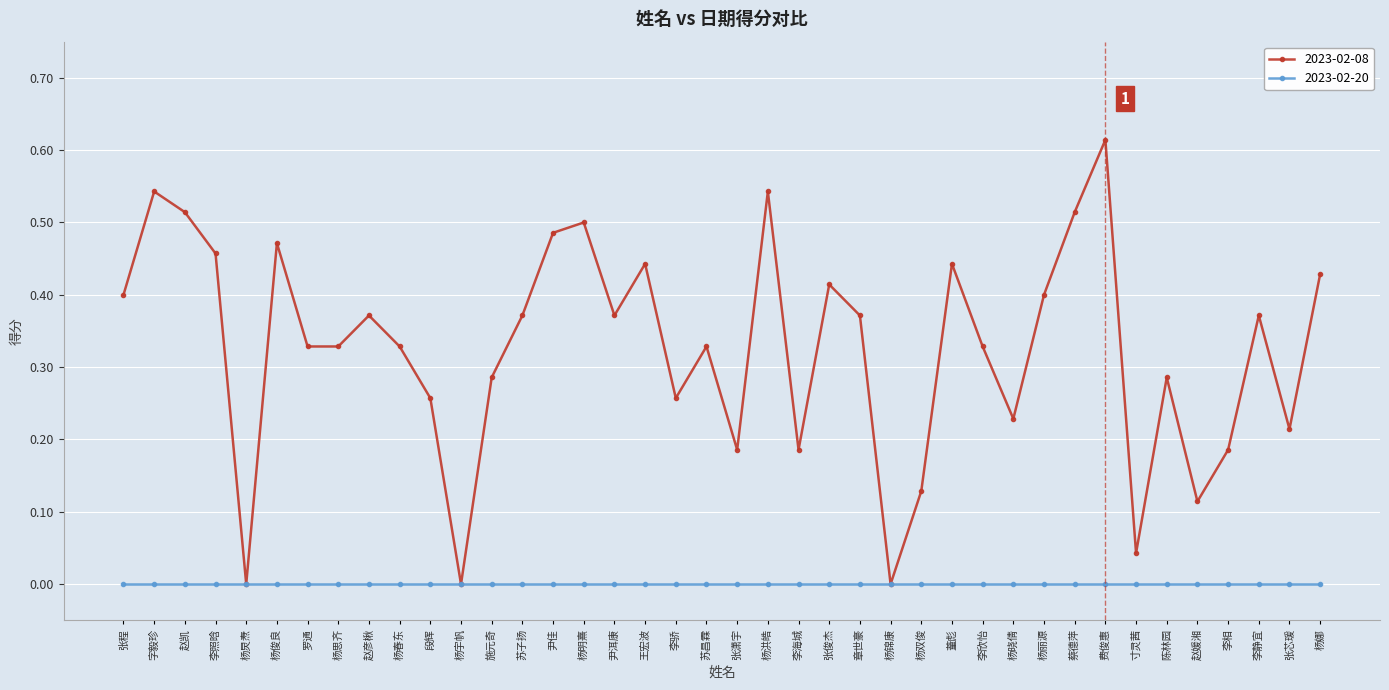

Between 字毅珍 and 杨晓倩, which series saw the biggest shift?

2023-02-08